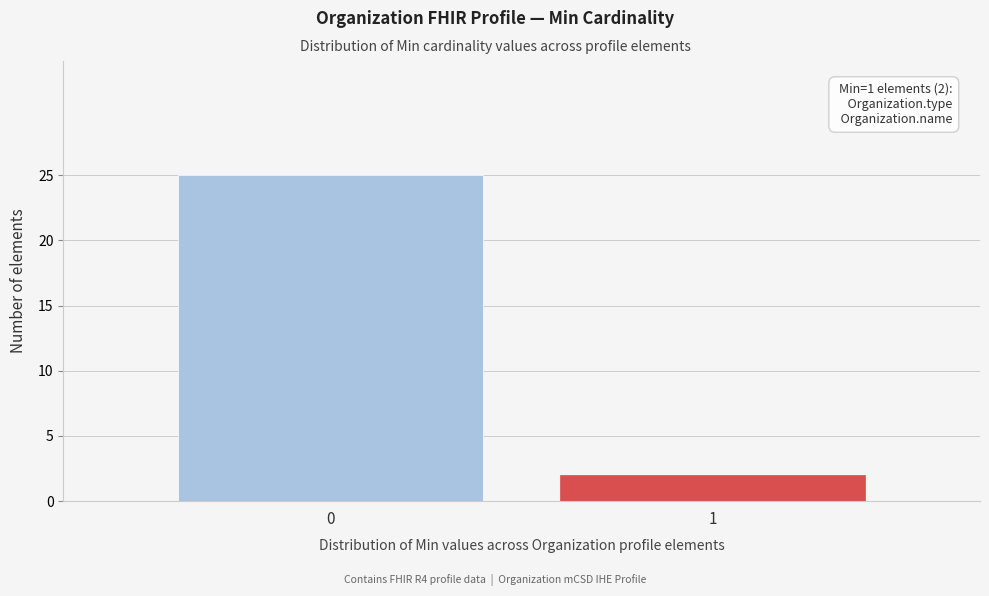

Reading left to right, what are all the values shown in this chart?

0=25	1=2